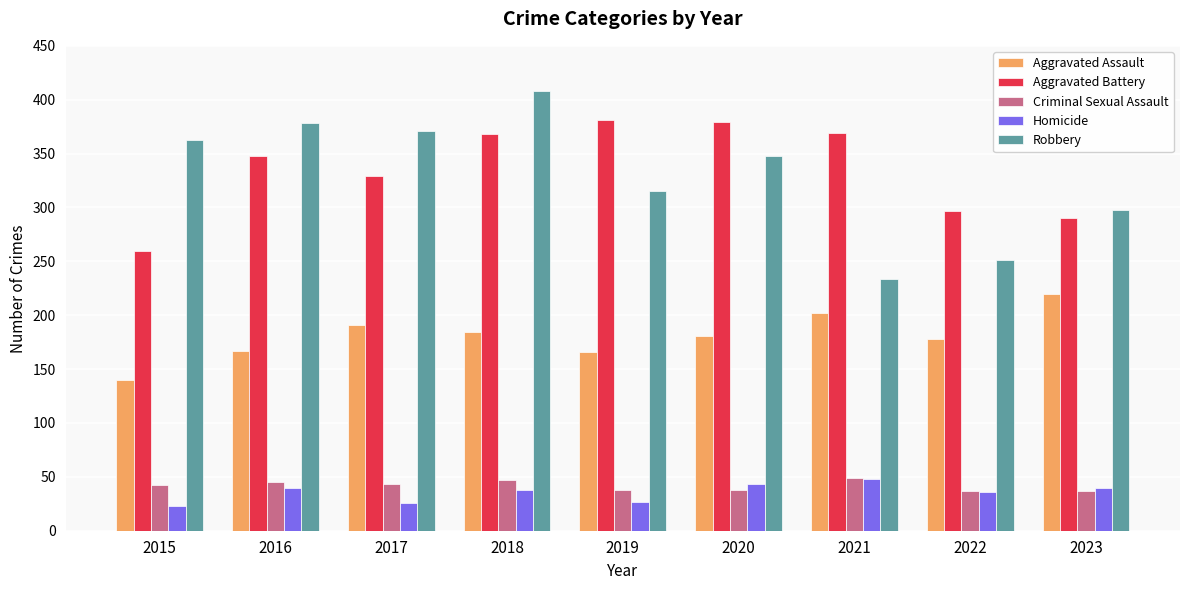

The value of Robbery at 2018 is 584. True or false?

False